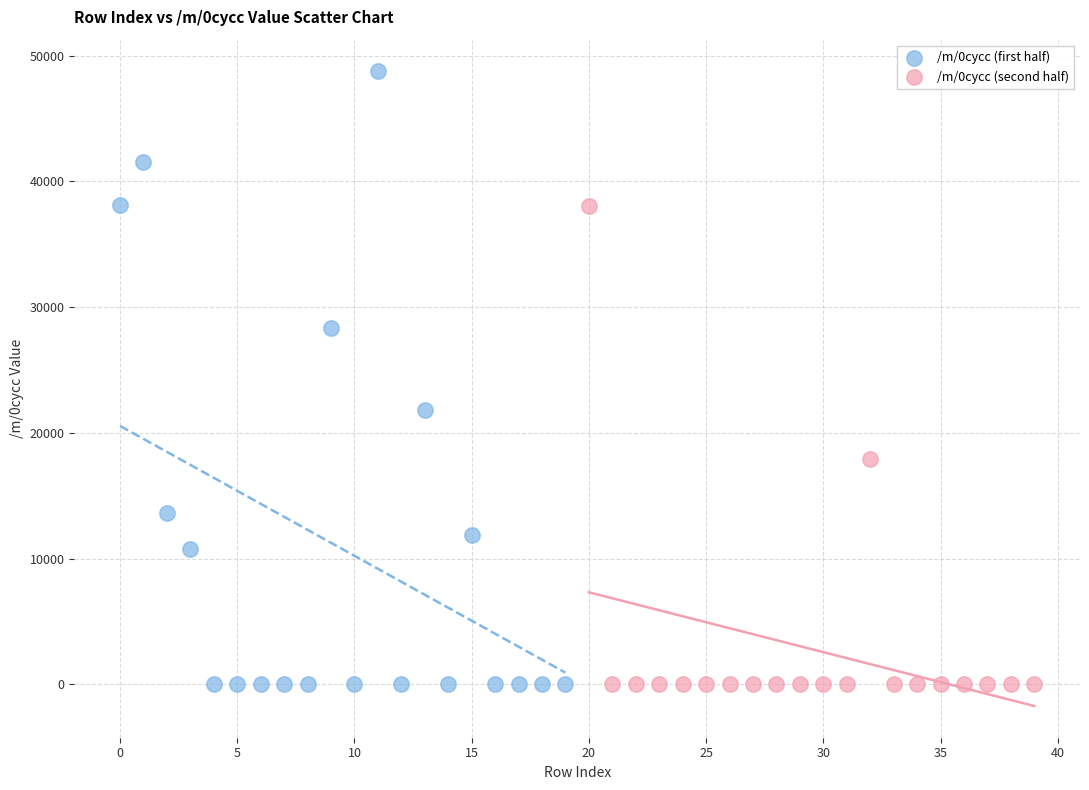

Which series reaches the maximum Y coordinate?

/m/0cycc (first half)